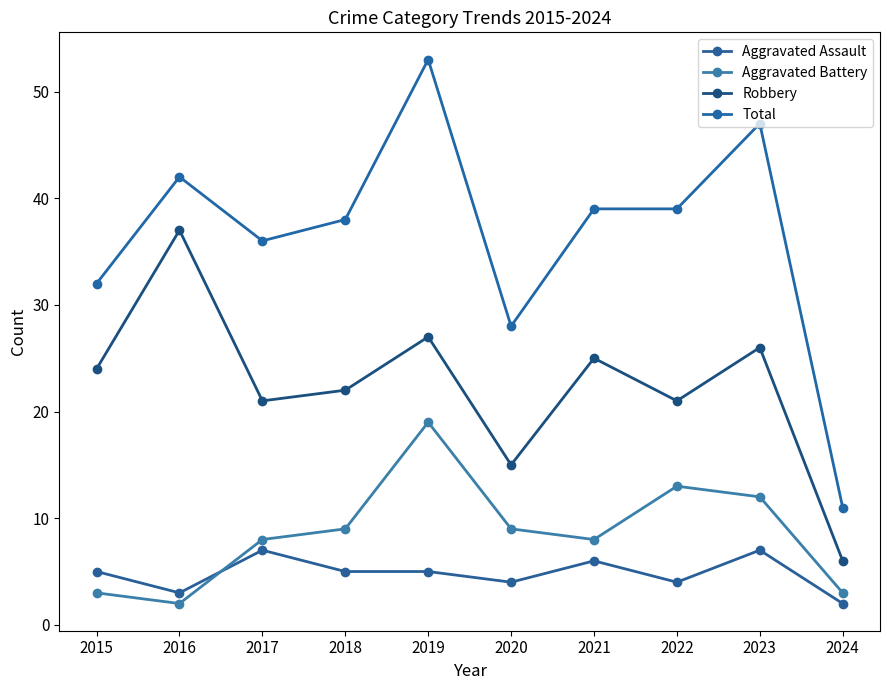

What is the average value of the Robbery series?

22